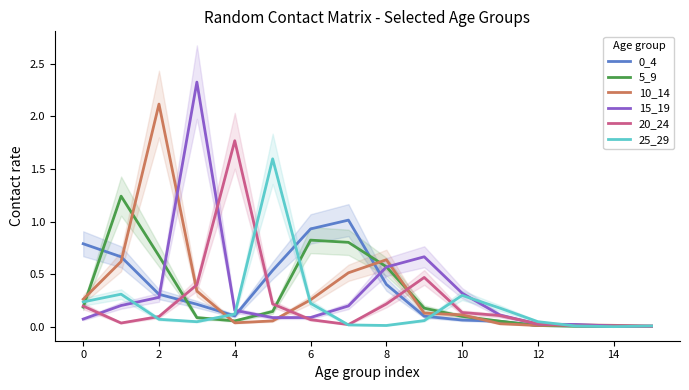

The 0_4 series shows 0.1 at 4. True or false?

True